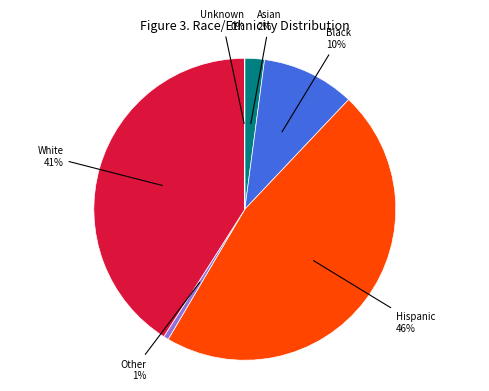

To the nearest percent, what is the difference between the largest and smallest slice percentages?

46%